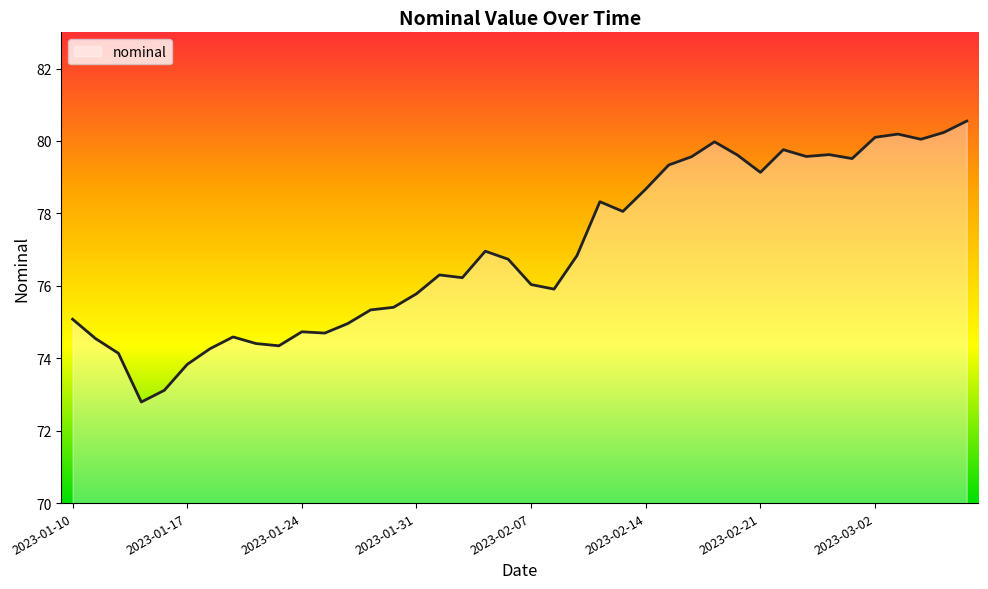

Does the chart have visible grid lines?

No